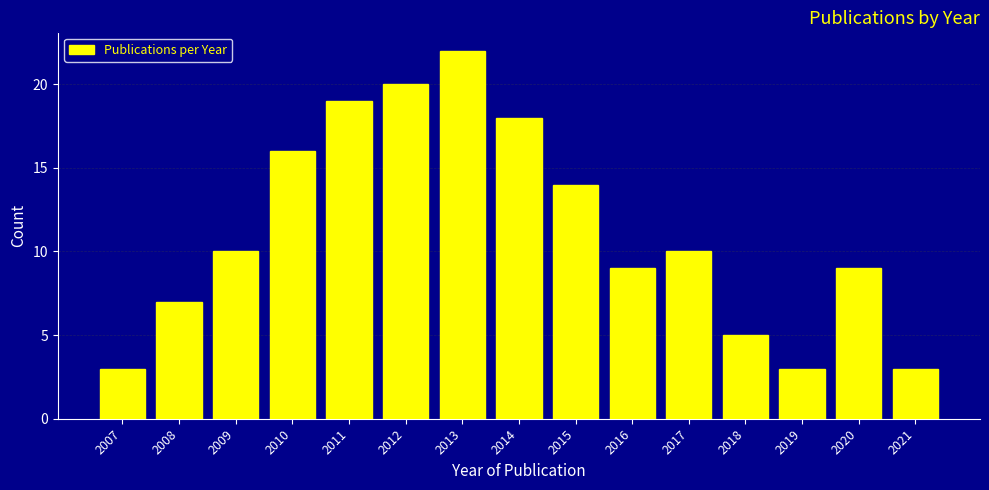

Reading left to right, extract all data points from this chart.

3	7	10	16	19	20	22	18	14	9	10	5	3	9	3